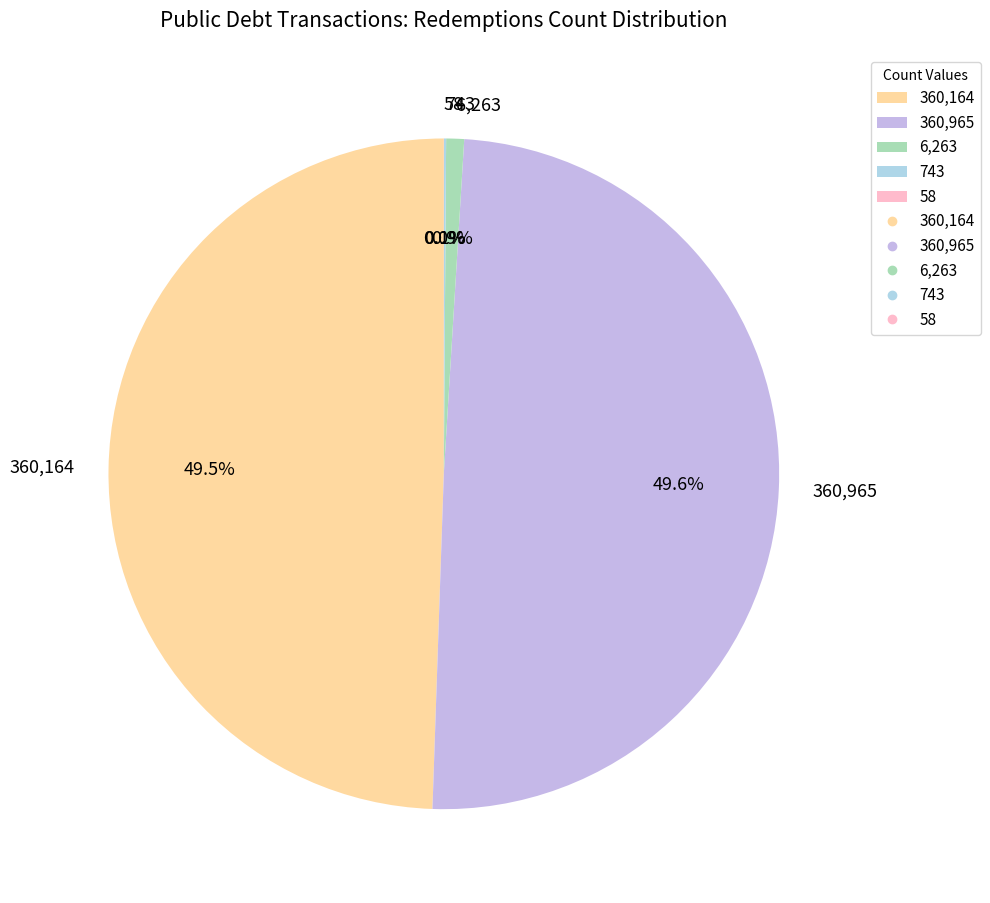

Does 360,965 represent more than half of the total?

No